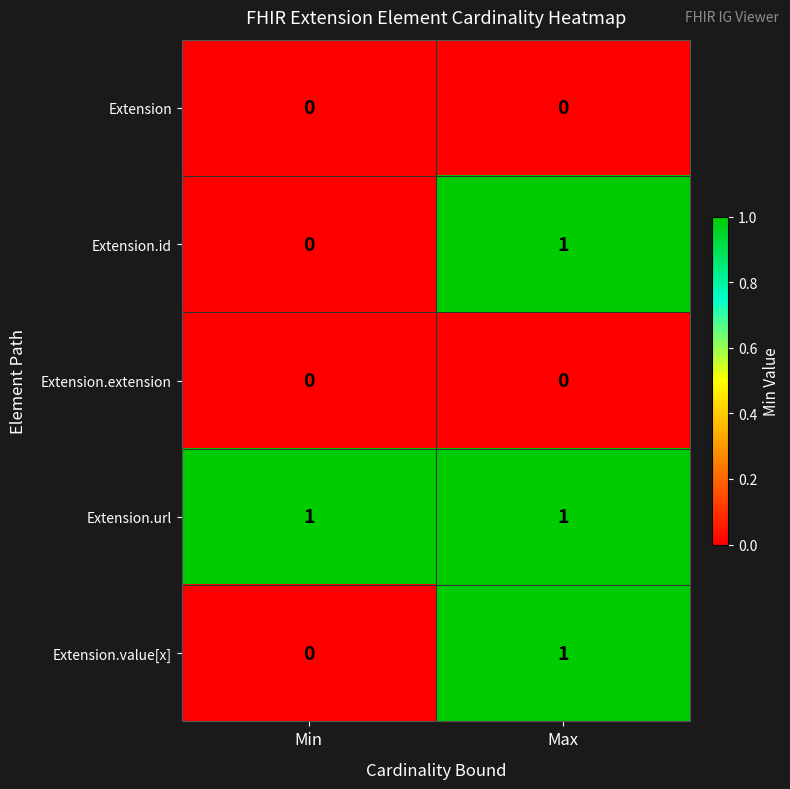

At which category is the sum across all series the highest?

Max